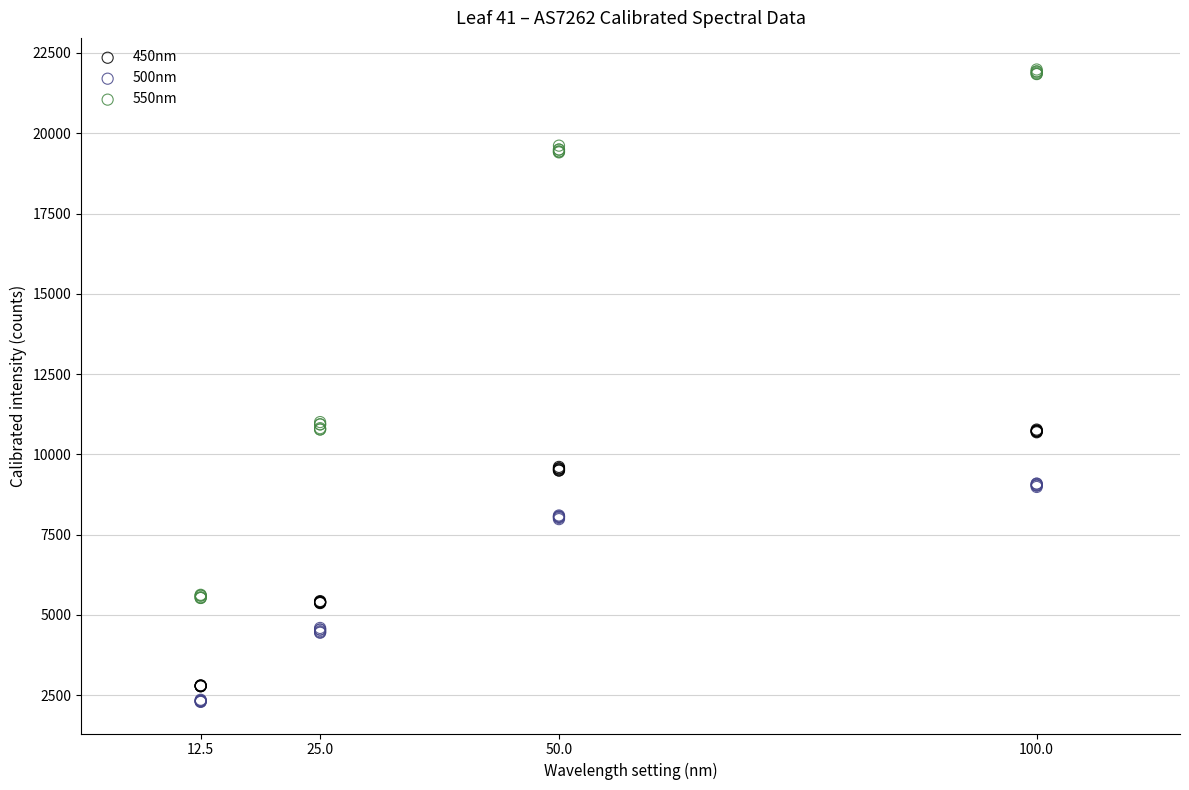

What is the X range (max minus min) for the scatter plot?

87.5